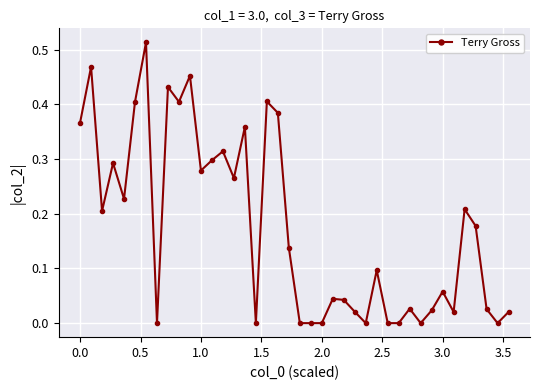

True or false: the data has more than 2 interior local peaks.

True